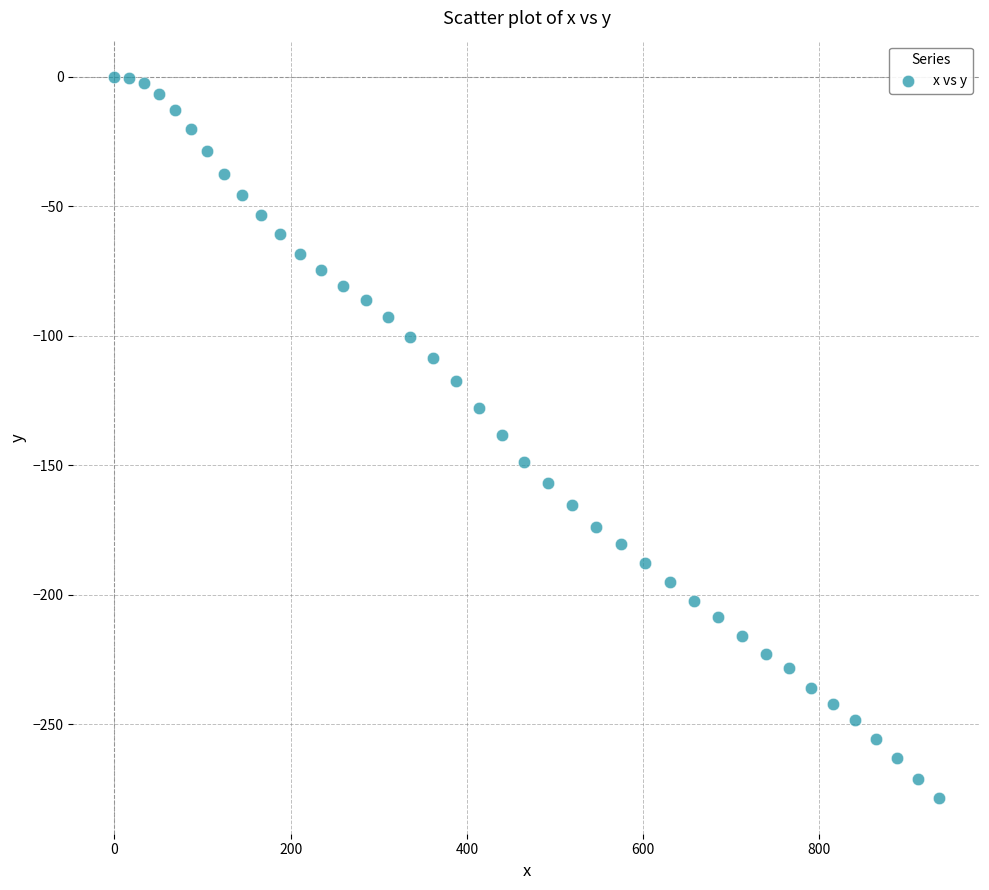

What is the range of X values (max minus min)?

935.4